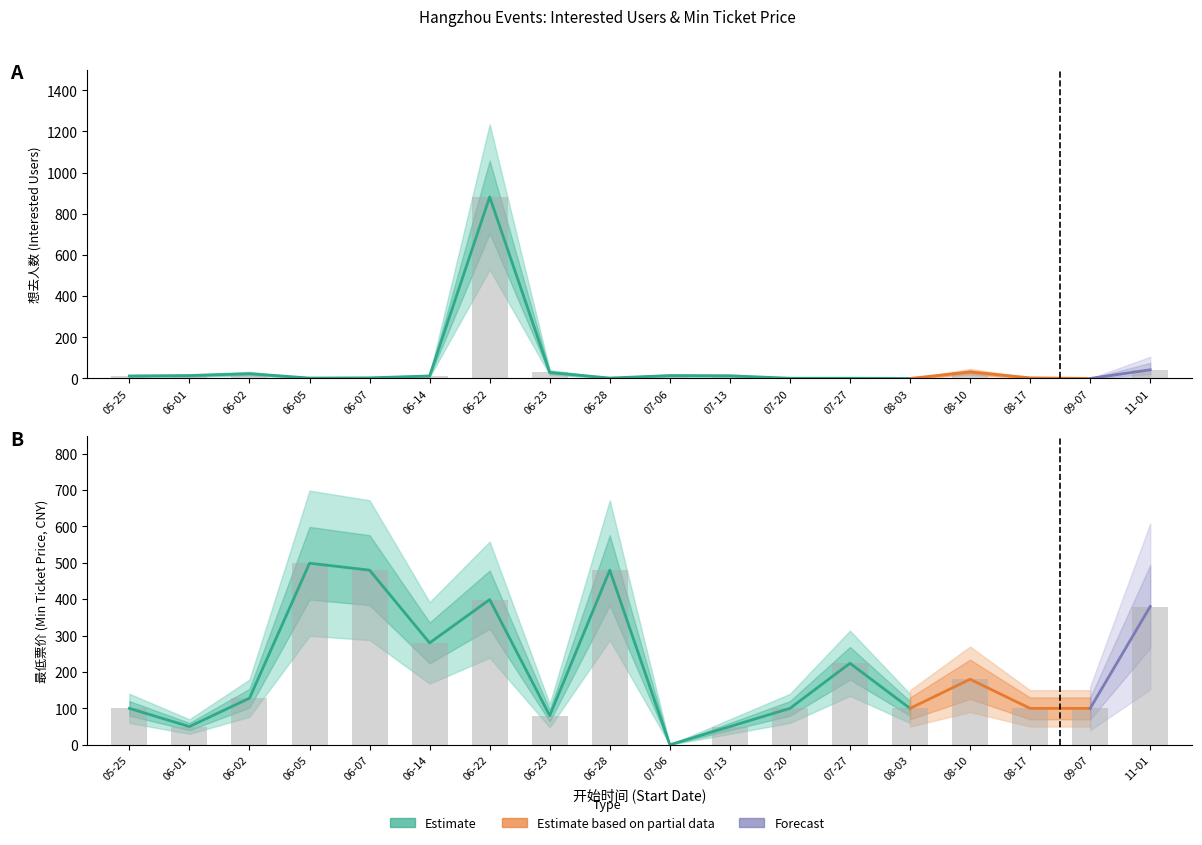

How many positive values does the 最低票价 series have?

17